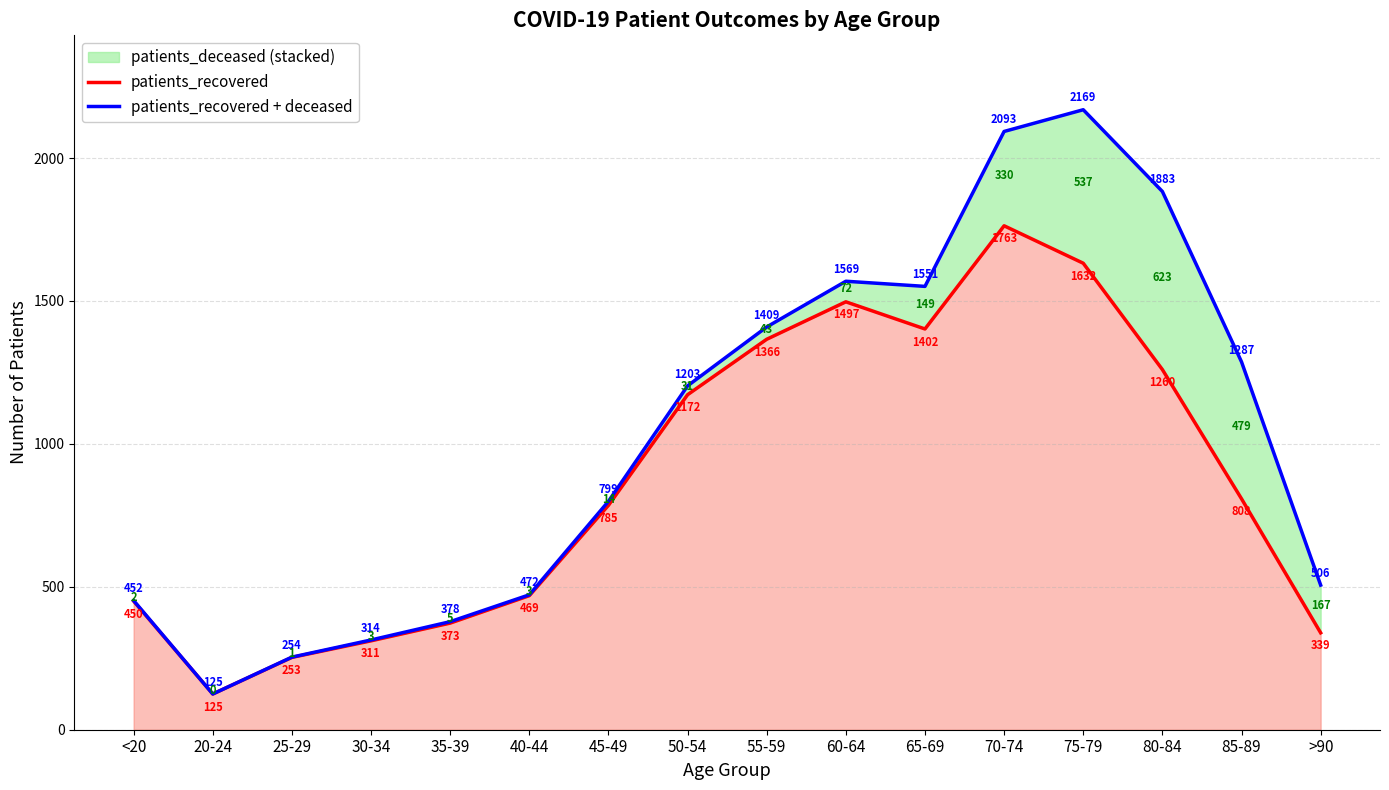

At 55-59, list the series in order from smallest to largest.

patients_recovered, patients_recovered + deceased